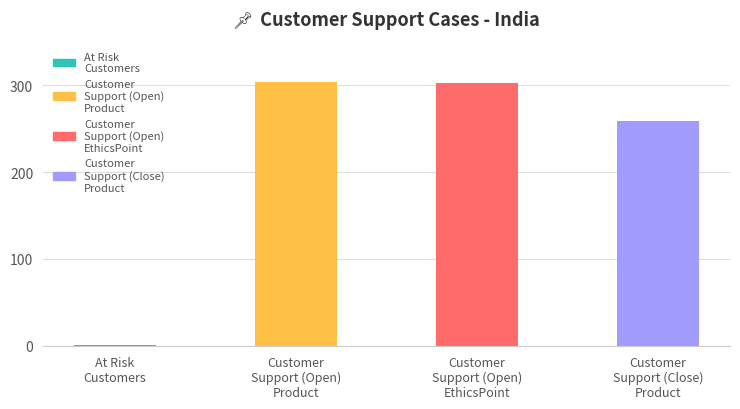

How many distinct data groups are displayed?

1